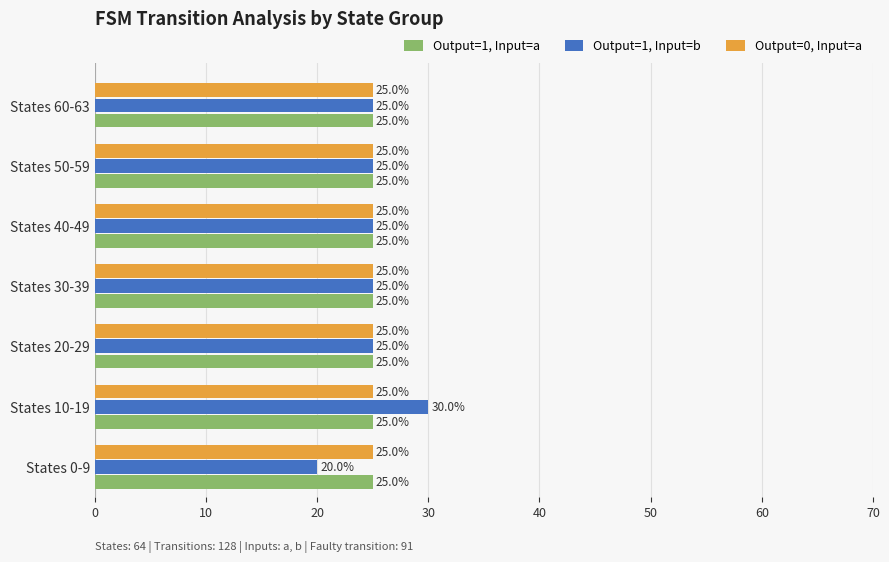

What is the total value across all series at States 30-39?

75